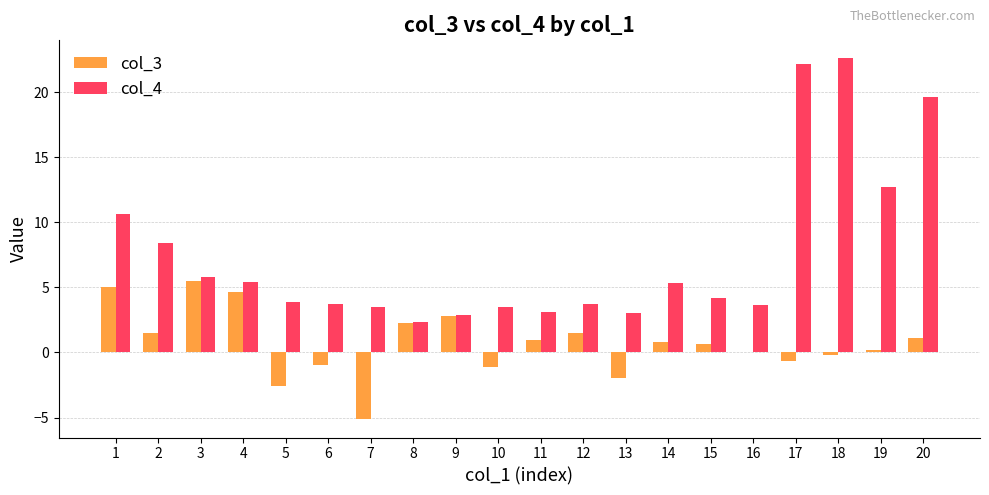

The col_4 series shows 3.7 at 2. True or false?

False